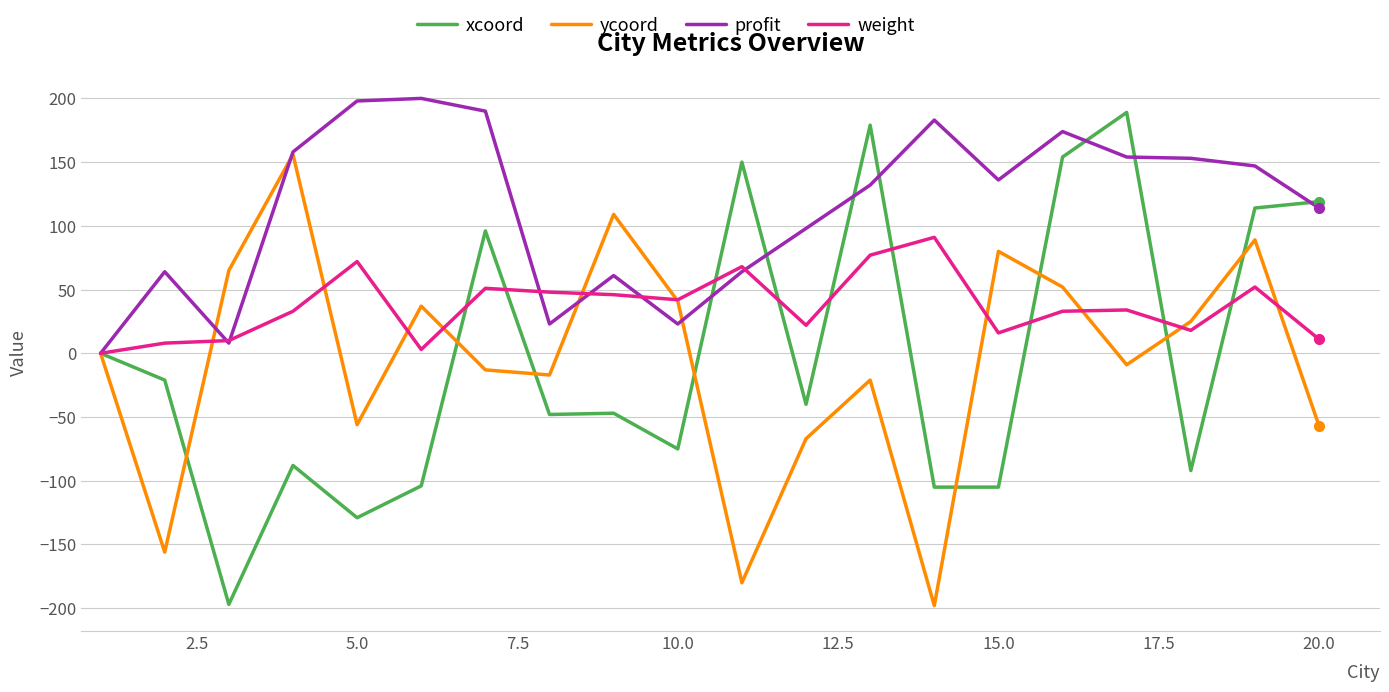

What is the sum of all xcoord values?

-50